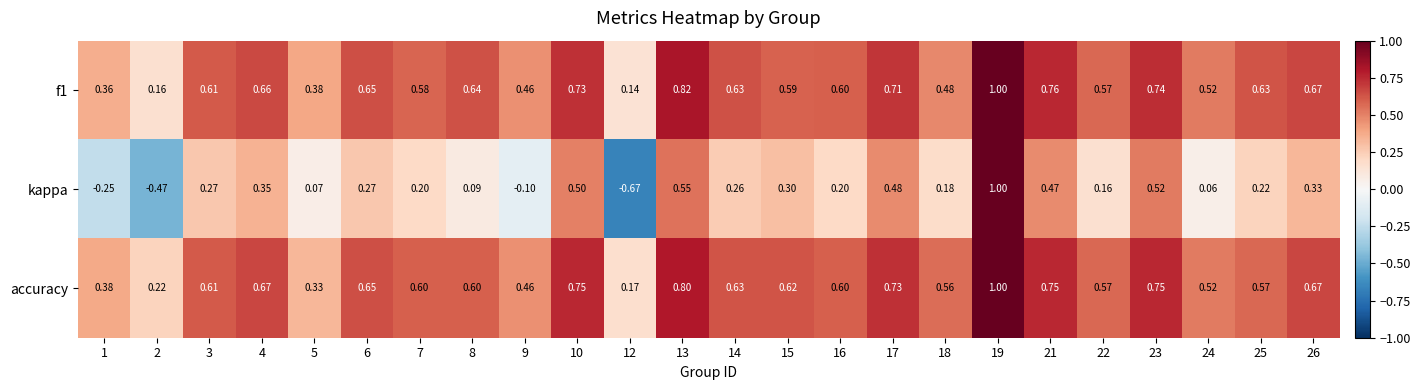

Which series has the largest range (max minus min)?

kappa